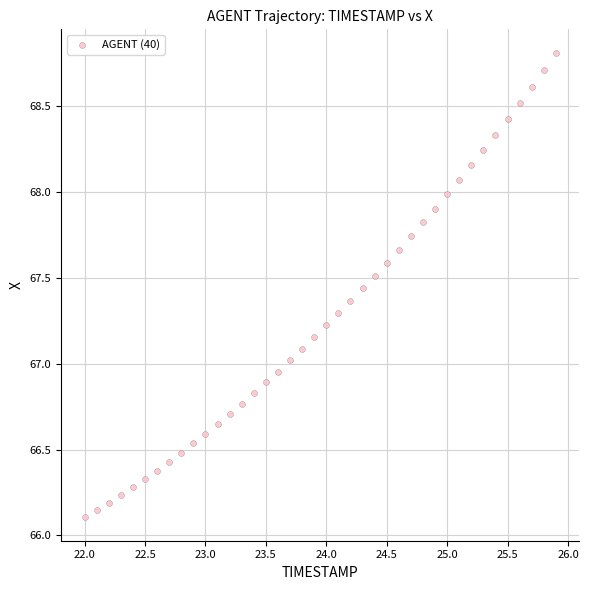

What is the range of Y values (max minus min)?

2.7